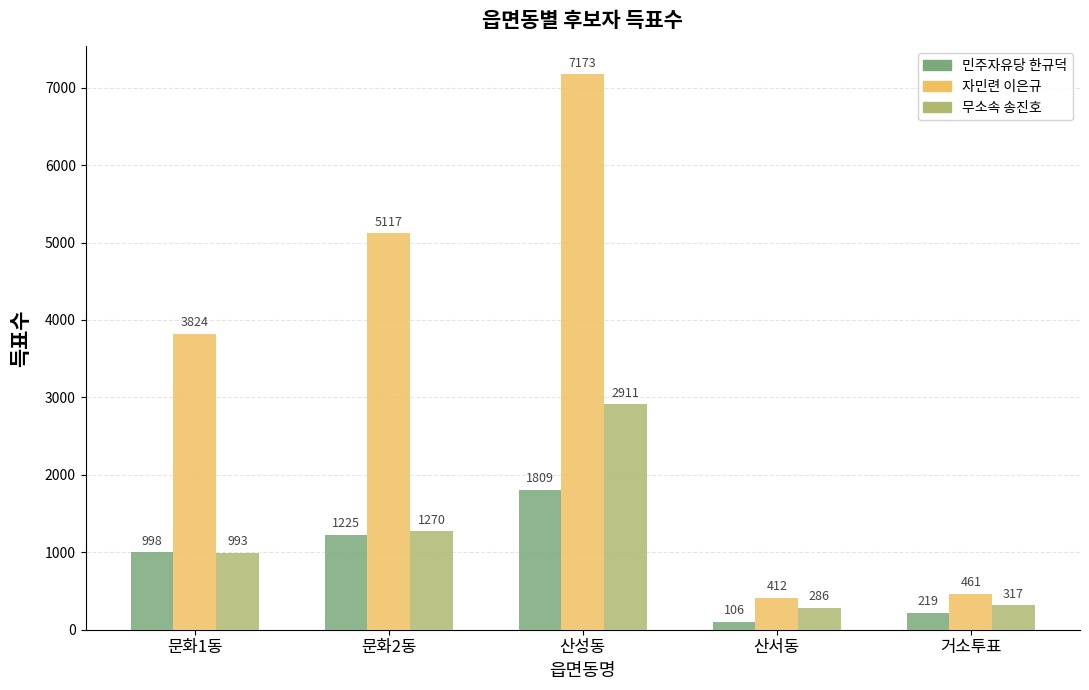

The value of 자민련 이은규 at 거소투표 is 461. True or false?

True